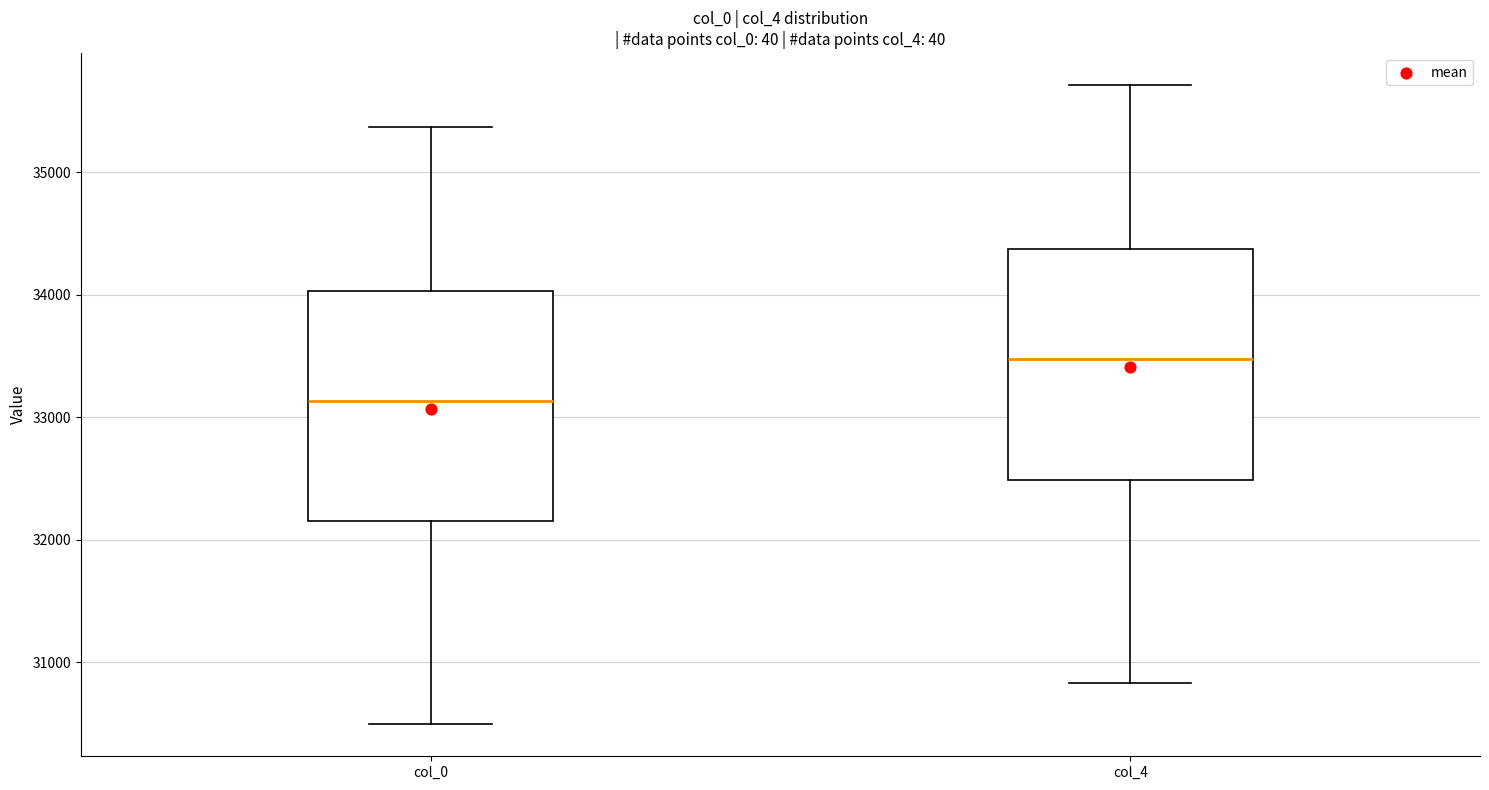

Reading left to right, transcribe this box plot: for each box, give where its median line is, the range the box spans, and where its two whiskers end, as read against the y-axis. The values are not printed on the chart, so give them approximately, as read against the axis.

col_0: median 33100, box 32200 to 34000, whiskers 30500 to 35400
col_4: median 33500, box 32500 to 34400, whiskers 30800 to 35700